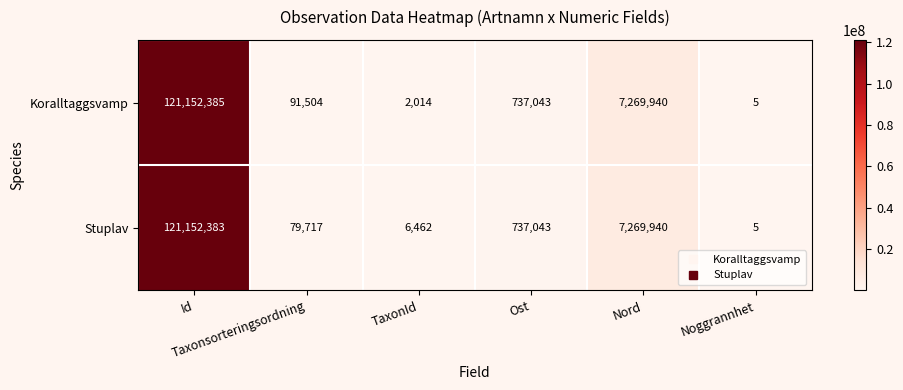

Rank the series by their average value, from highest to lowest.

Koralltaggsvamp, Stuplav